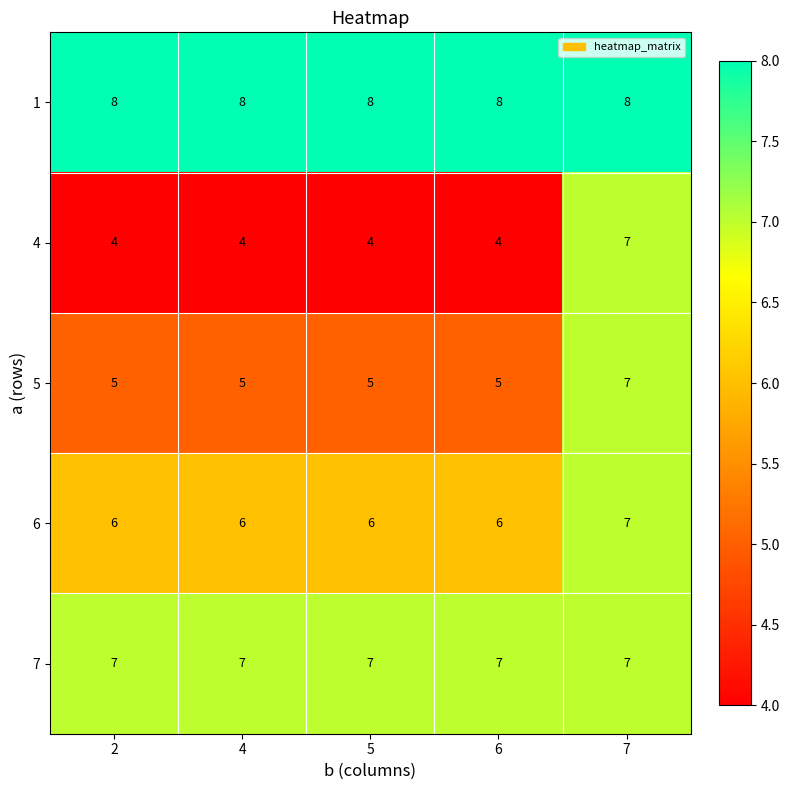

What is the smallest value displayed?

4